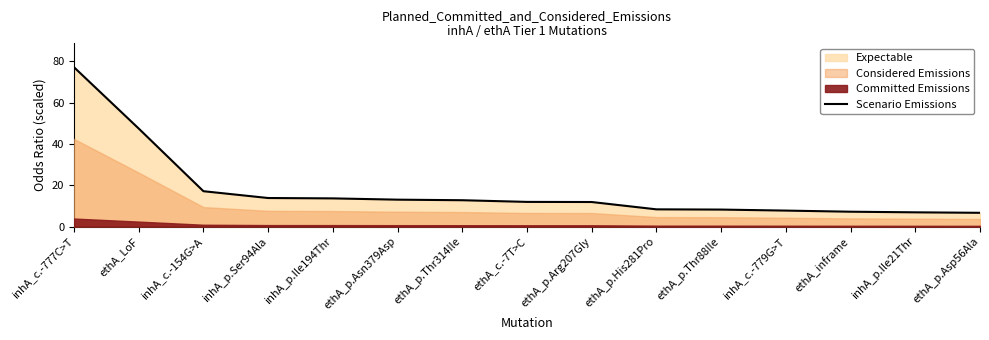

Which label corresponds to the smallest value in the chart?

ethA_p.Asp56Ala